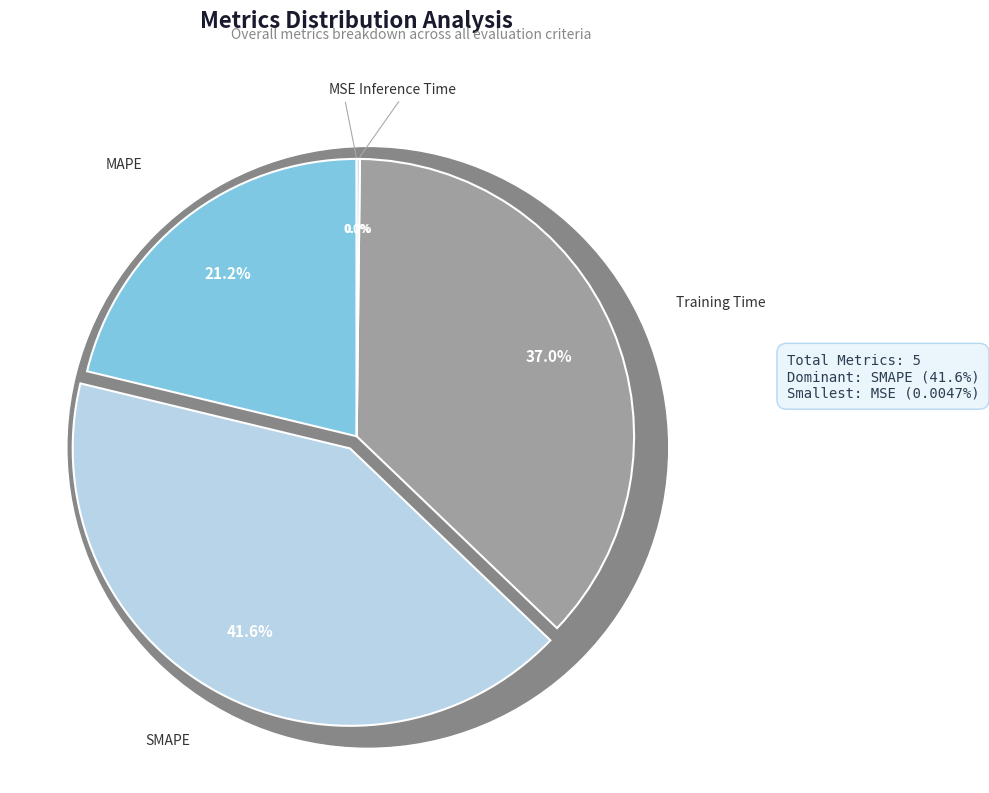

Count the number of slices in the pie.

5